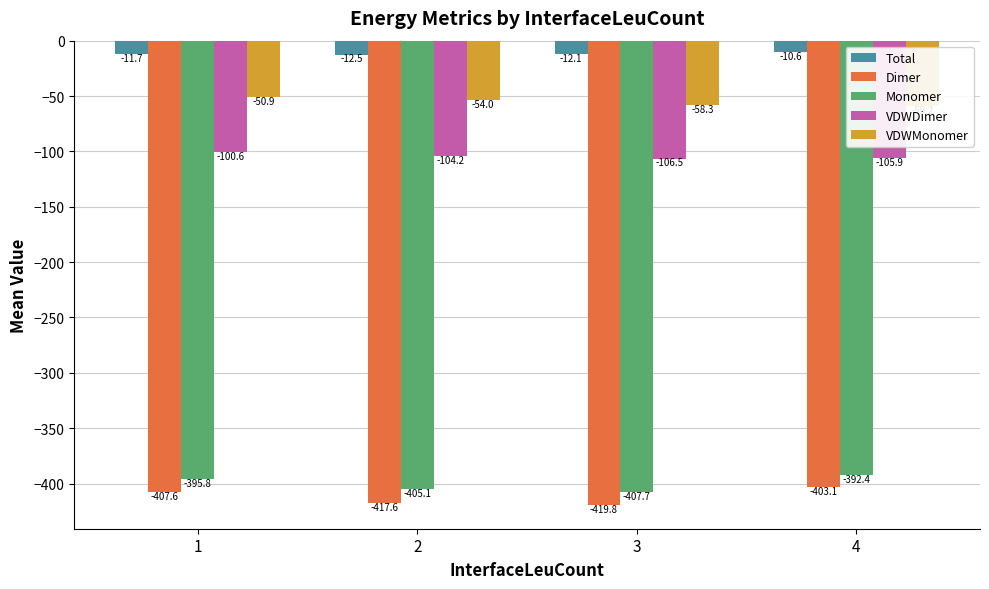

Reading right to left, what are all the values shown in this chart?

Total: -10.6	-12.1	-12.5	-11.7
Dimer: -403.1	-419.8	-417.6	-407.6
Monomer: -392.4	-407.7	-405.1	-395.8
VDWDimer: -105.9	-106.5	-104.2	-100.6
VDWMonomer: -59.2	-58.3	-54.0	-50.9